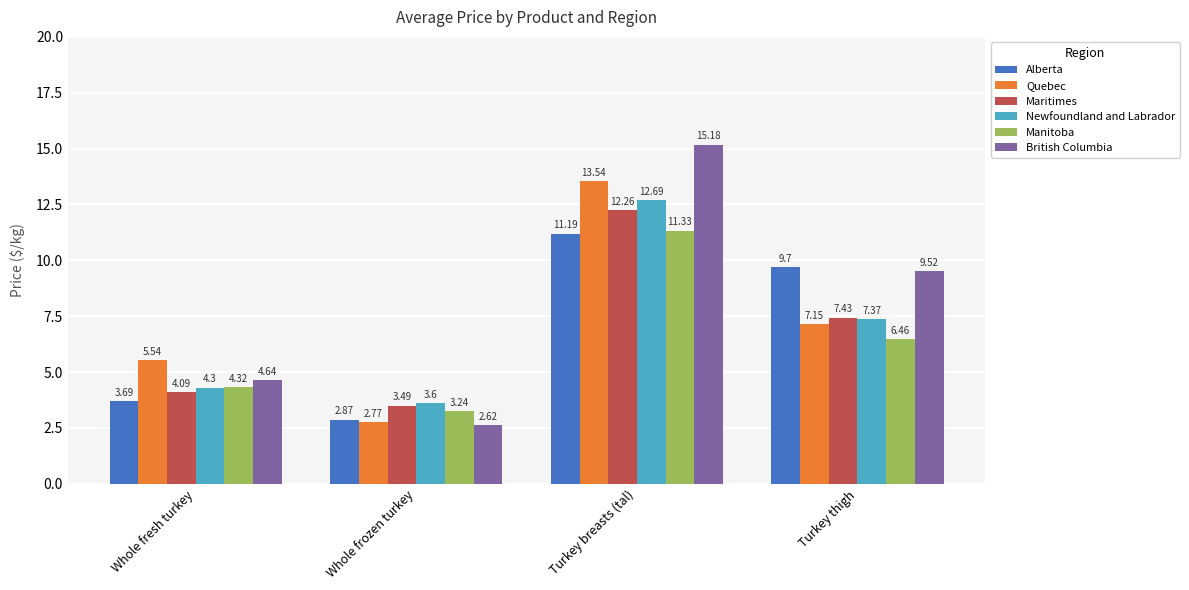

True or false: British Columbia has a value of 6.2 at Whole fresh turkey.

False